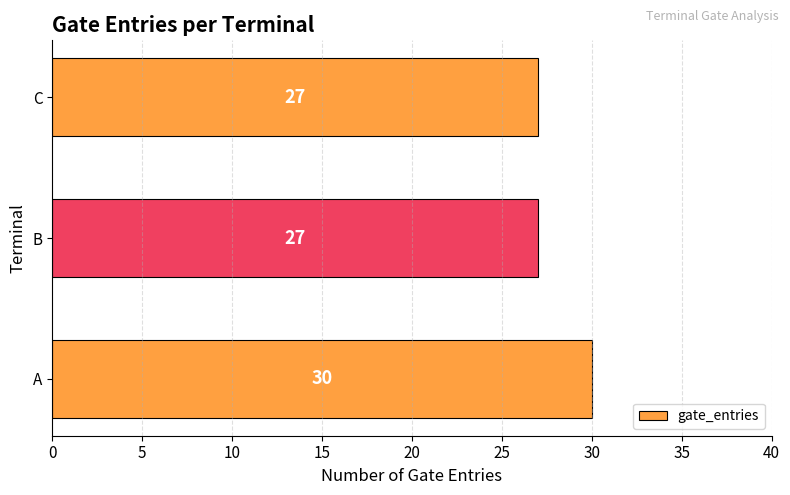

Are the bars grouped side by side (vs. stacked)?

No